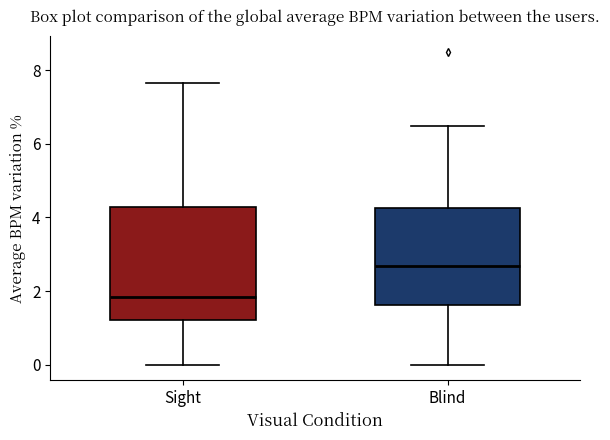

Which box is the tallest, from its lower edge to its upper edge?

Sight